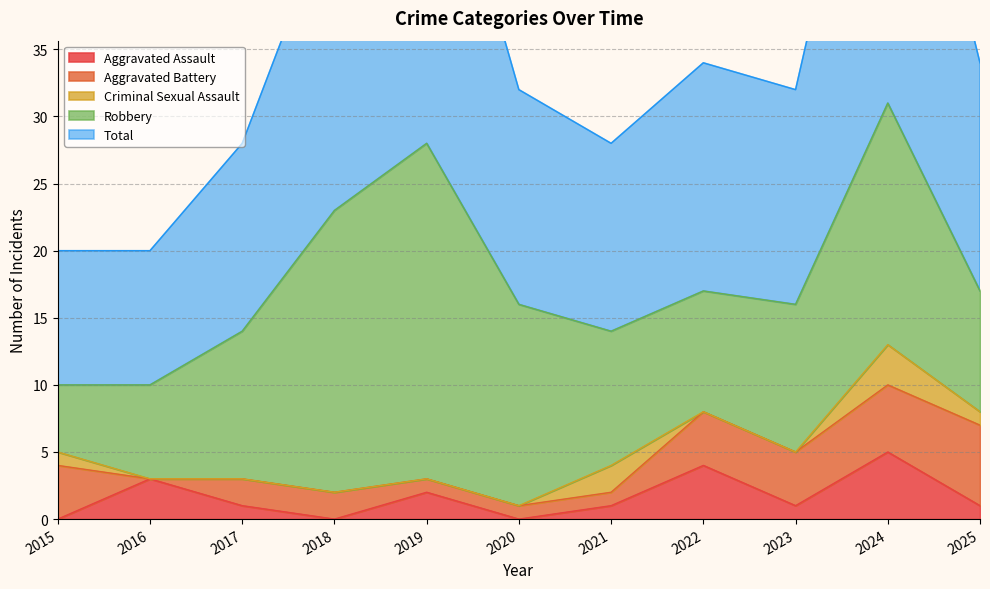

True or false: Criminal Sexual Assault has a value of 0 at 2017.

True